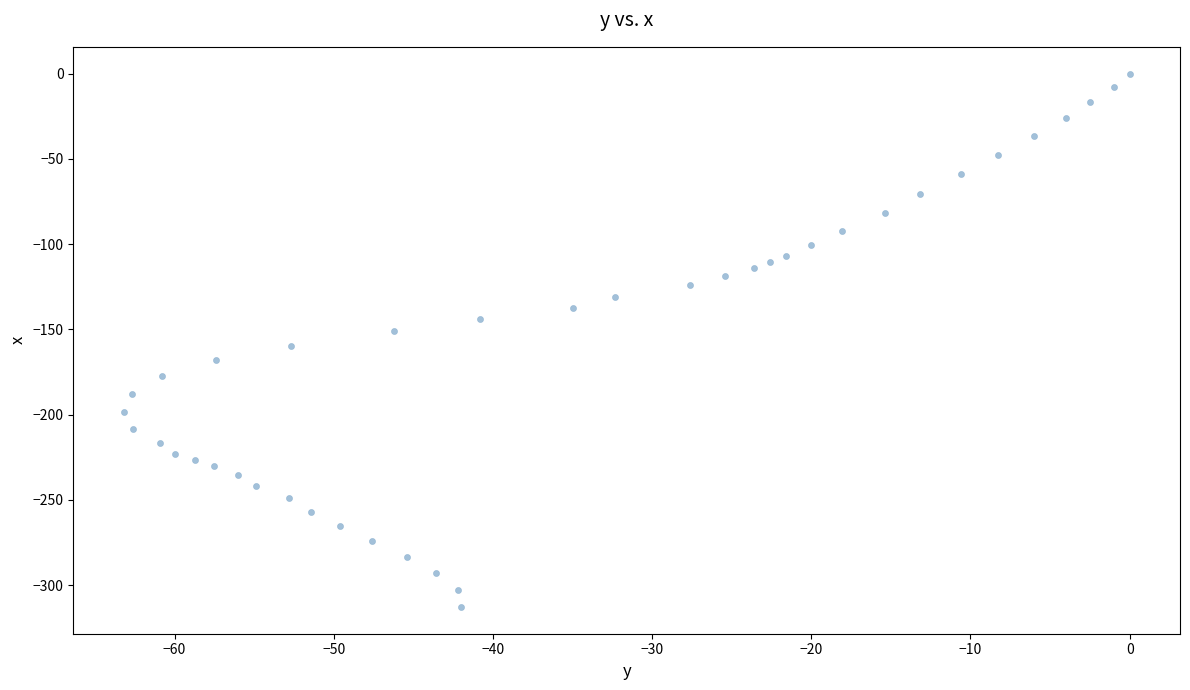

What is the range of Y values (max minus min)?

312.8